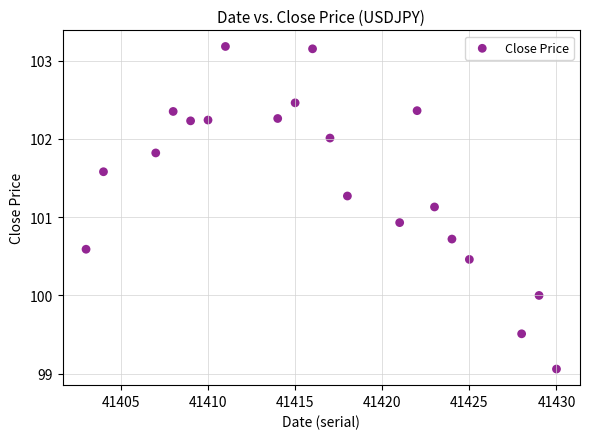

What is the range of Y values (max minus min)?

4.1